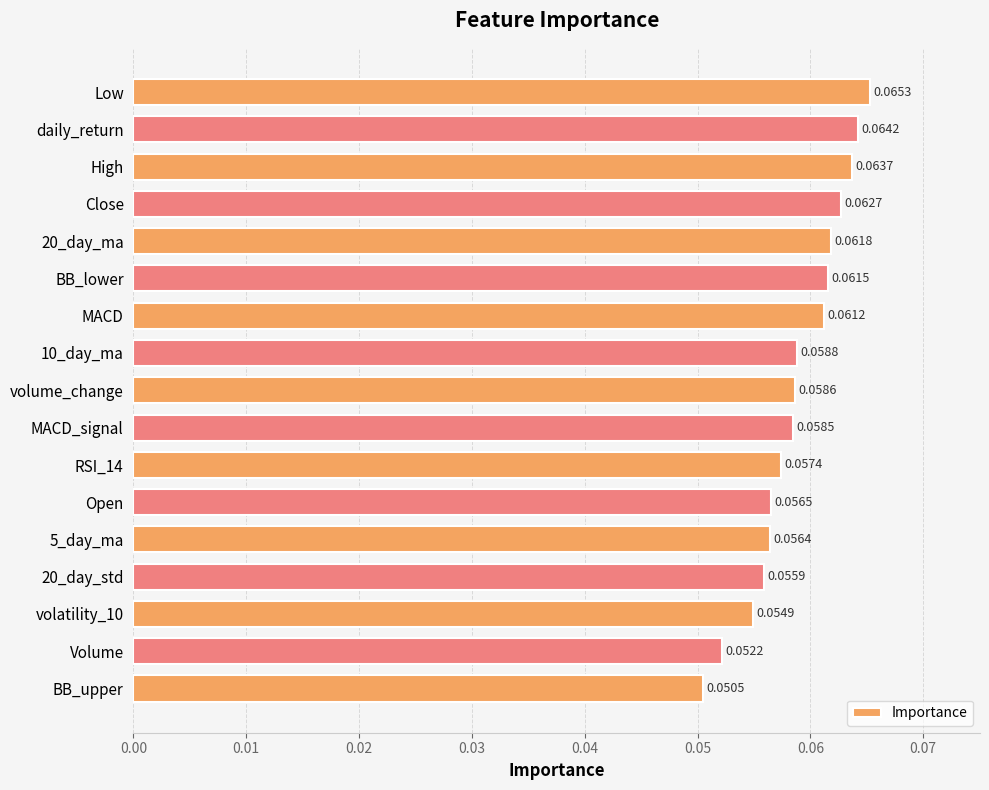

List the labels in order of value, smallest first.

BB_upper, Volume, volatility_10, 20_day_std, 5_day_ma, Open, RSI_14, MACD_signal, volume_change, 10_day_ma, MACD, BB_lower, 20_day_ma, Close, High, daily_return, Low